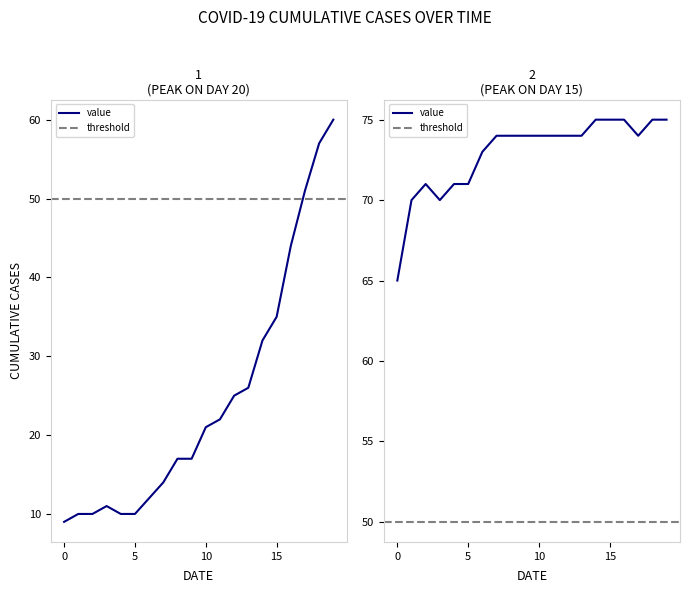

Reading right to left, what are all the values shown in this chart?

2020-04-06=75	2020-04-05=75	2020-04-04=74	2020-04-03=75	2020-04-02=75	2020-04-01=75	2020-03-31=74	2020-03-30=74	2020-03-29=74	2020-03-28=74	2020-03-27=74	2020-03-26=74	2020-03-25=74	2020-03-24=73	2020-03-23=71	2020-03-22=71	2020-03-21=70	2020-03-20=71	2020-03-19=70	2020-03-18=65	2020-03-17=60	2020-03-16=57	2020-03-15=51	2020-03-14=44	2020-03-13=35	2020-03-12=32	2020-03-11=26	2020-03-10=25	2020-03-09=22	2020-03-08=21	2020-03-07=17	2020-03-06=17	2020-03-05=14	2020-03-04=12	2020-03-03=10	2020-03-02=10	2020-03-01=11	2020-02-29=10	2020-02-28=10	2020-02-27=9